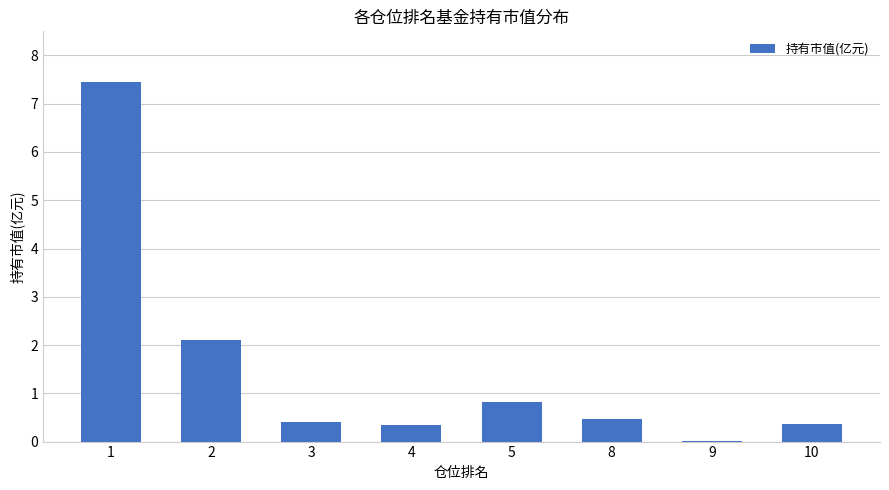

How many series are shown in this chart?

1